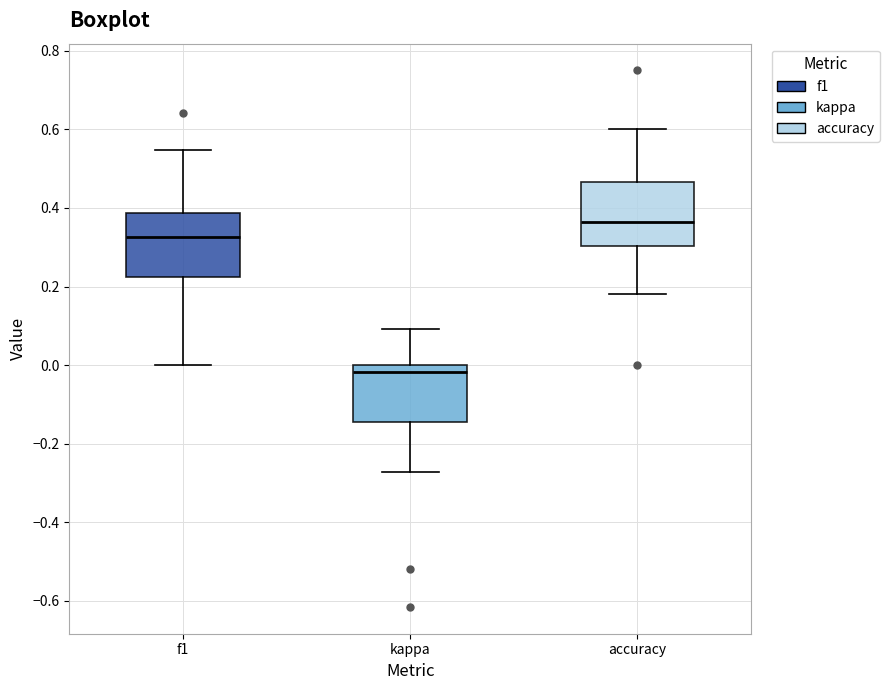

Reading left to right, read every box against the y-axis: the position of its median line, the range the box covers, and the ends of its whiskers. The values are not printed on the chart, so give them approximately, as read against the axis.

f1: median 0.32, box 0.22 to 0.38, whiskers 0.00 to 0.54
kappa: median -0.02, box -0.14 to 0.00, whiskers -0.28 to 0.10
accuracy: median 0.36, box 0.30 to 0.46, whiskers 0.18 to 0.60